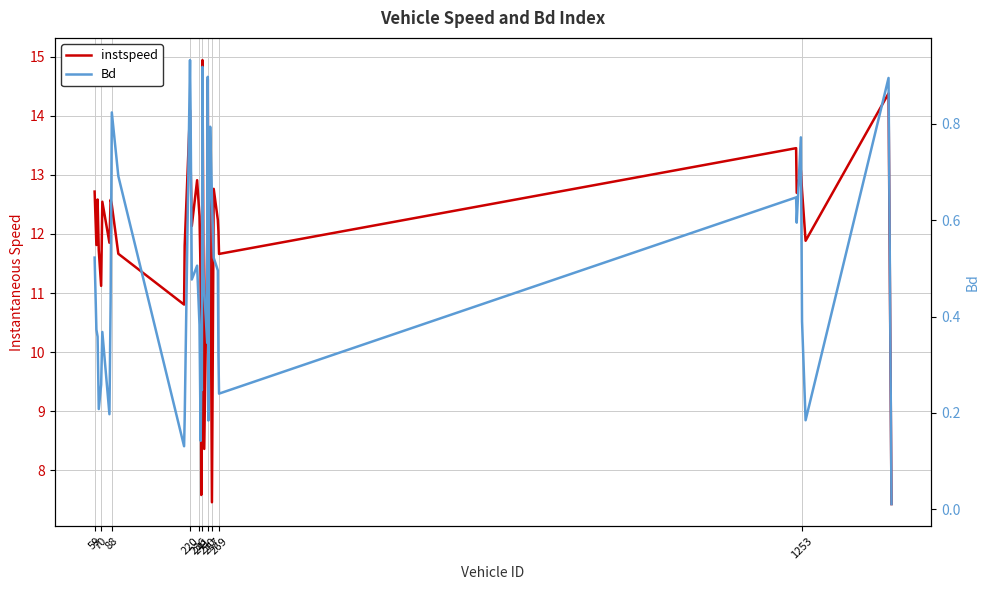

True or false: Bd and instspeed cross at least once.

False